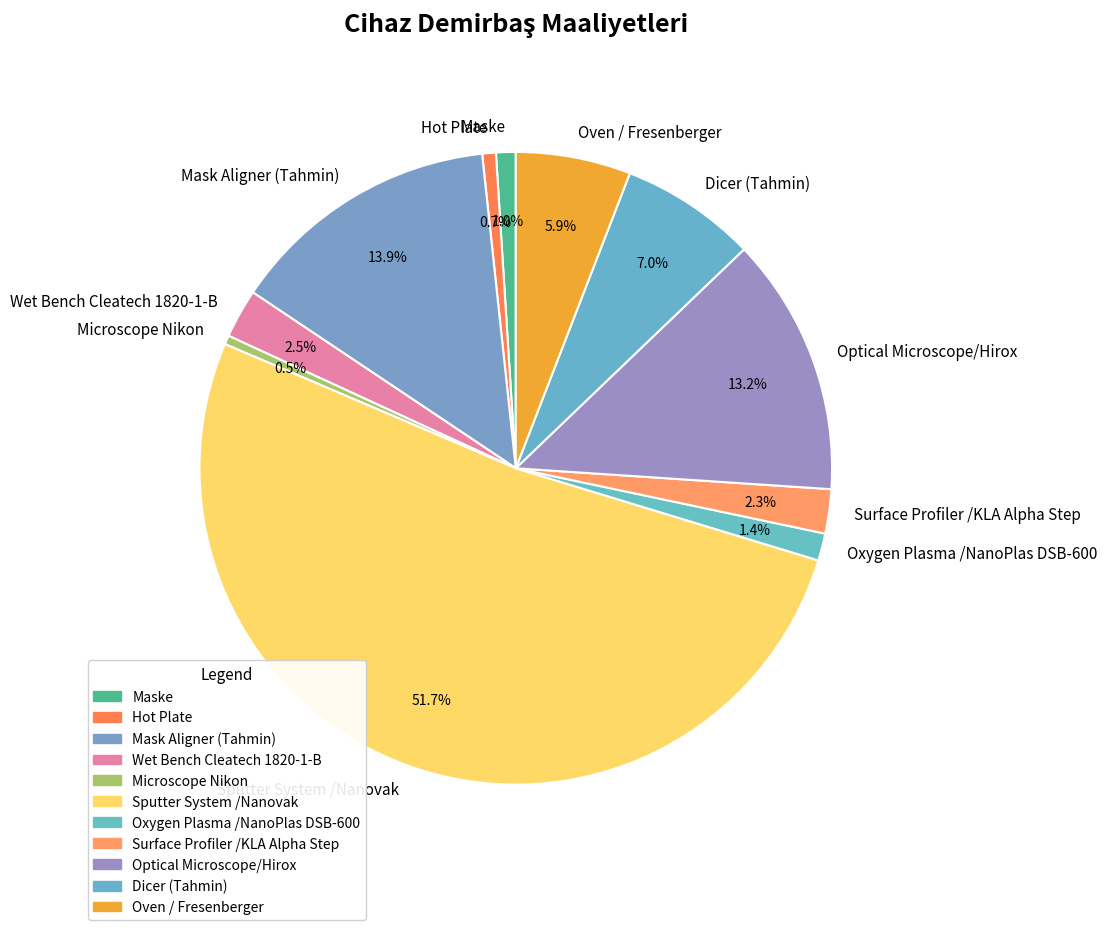

What is the majority slice?

Sputter System /Nanovak